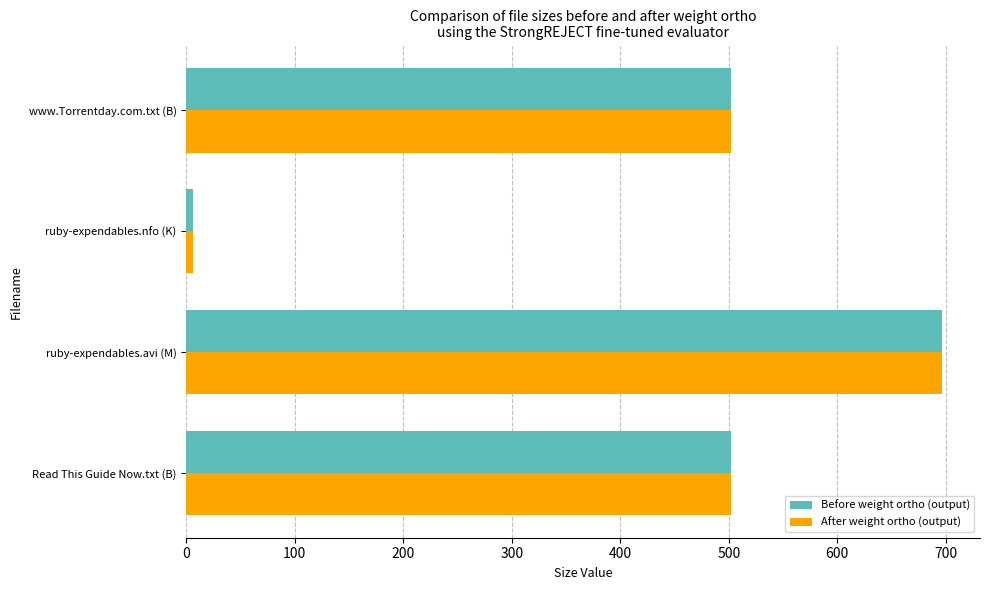

Is it true that Before weight ortho (output) equals 502.0 at www.Torrentday.com.txt (B)?

True